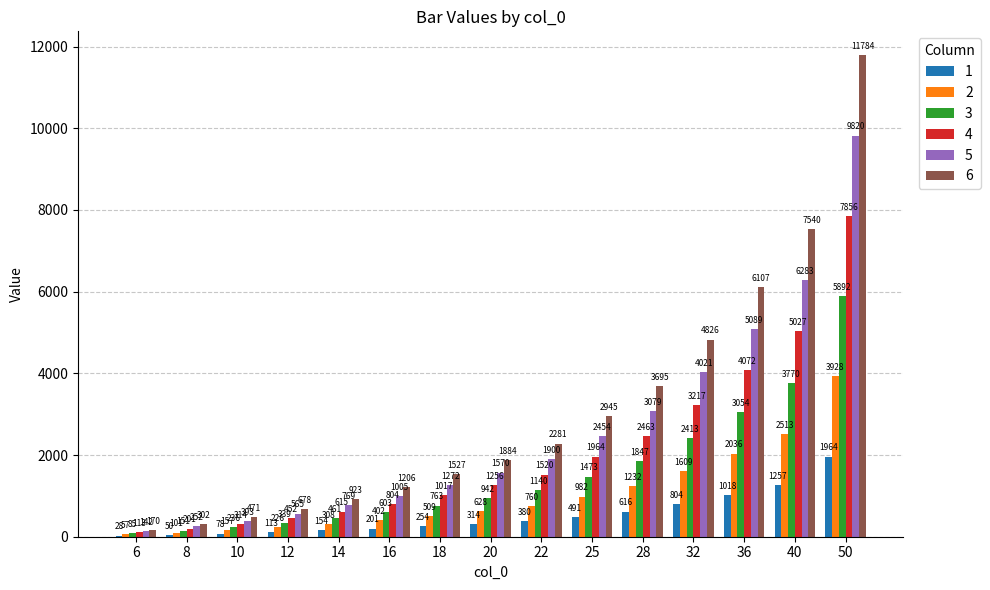

What is the sum of all 3 values?

23169.0